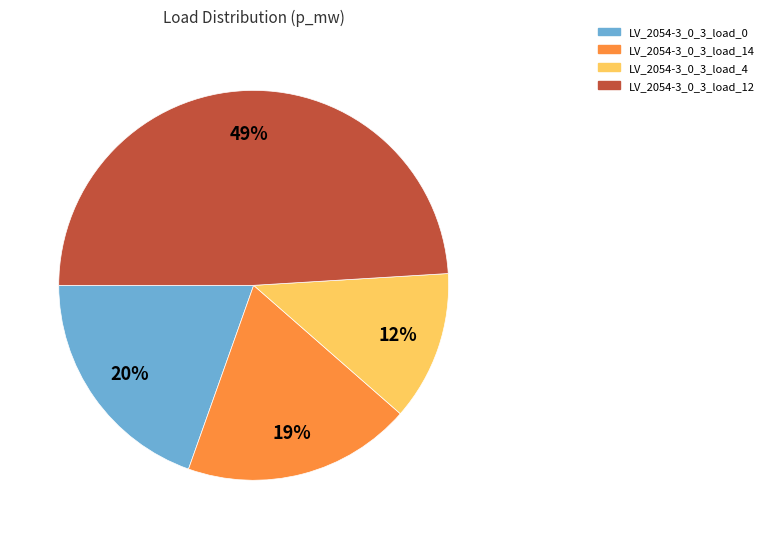

To the nearest percent, what is the difference between the largest and smallest slice percentages?

37%